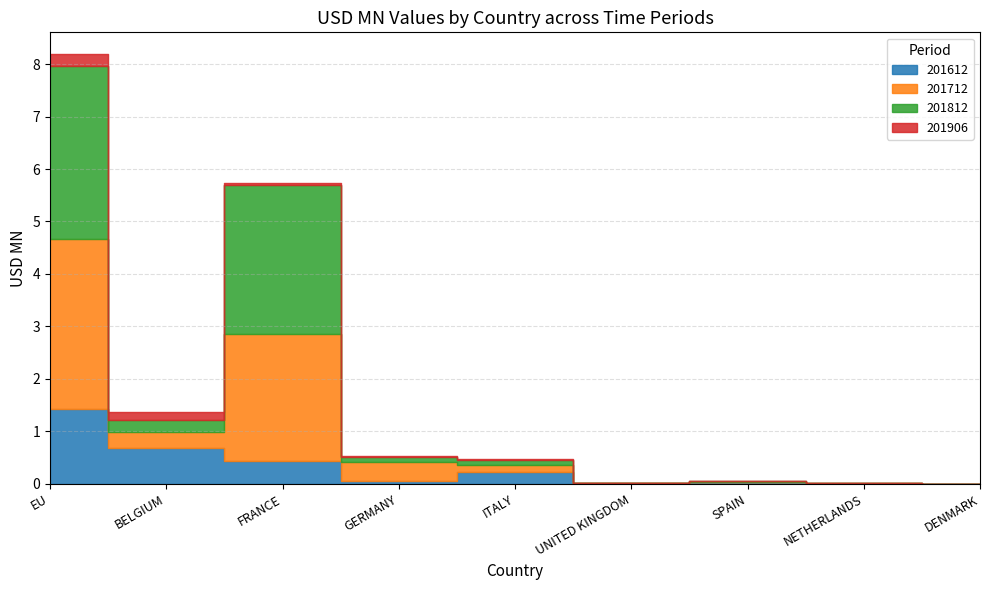

How many lines are shown in the chart?

4